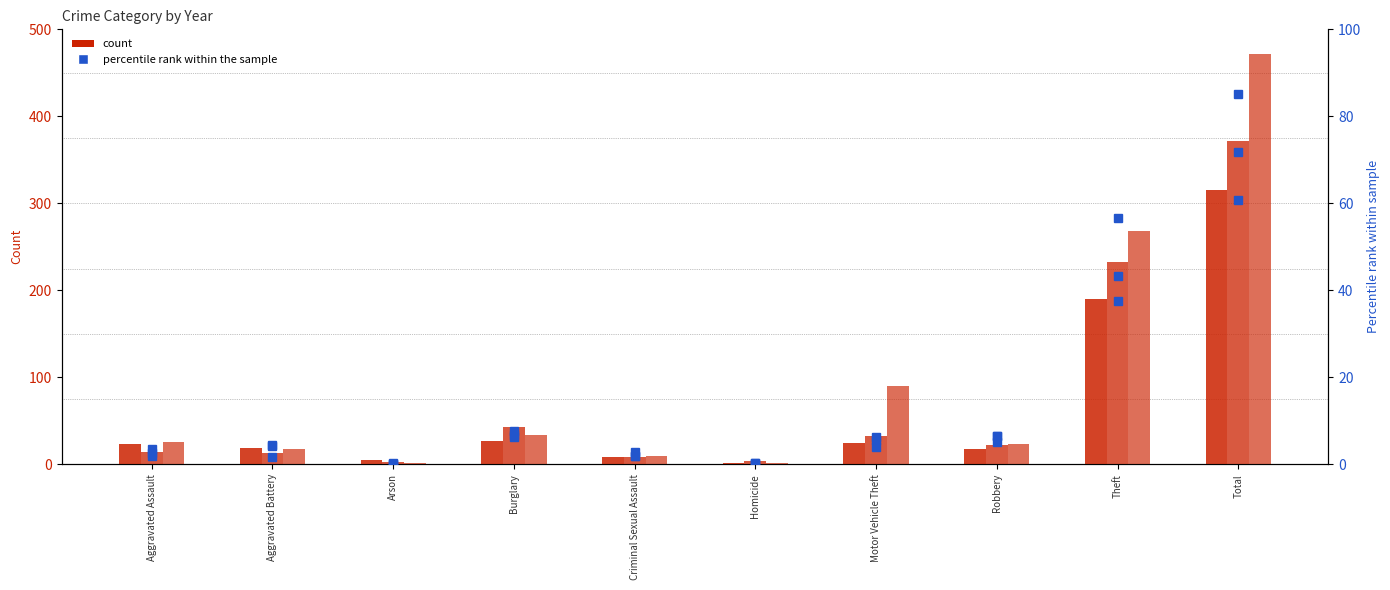

What position from the right is Aggravated Battery?

9